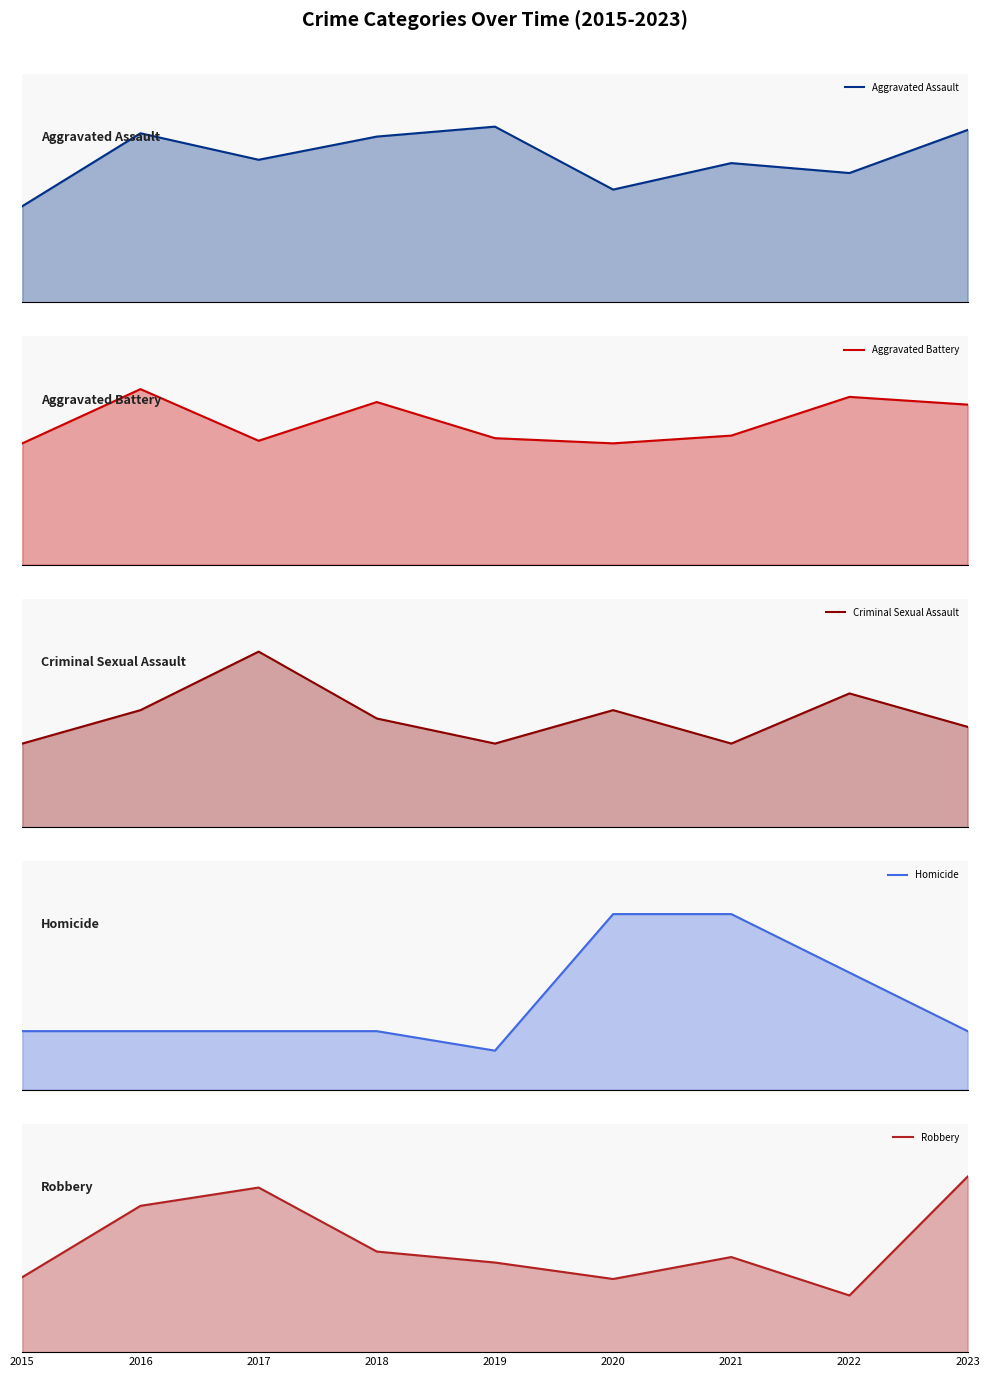

Between 2015 and 2016, which series saw the biggest shift?

Robbery